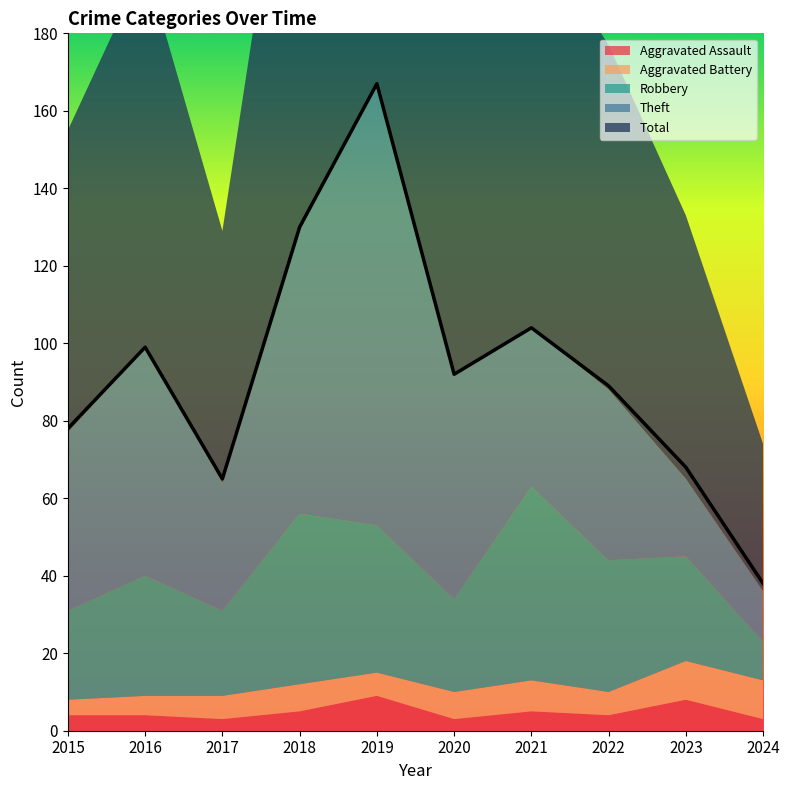

True or false: Aggravated Battery and Theft intersect in this chart.

False